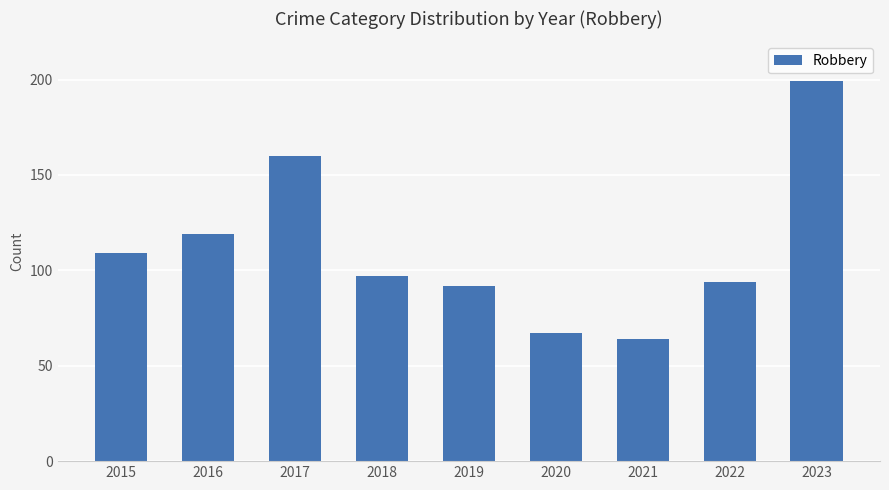

What is the value of the 5th bar from the left?

92